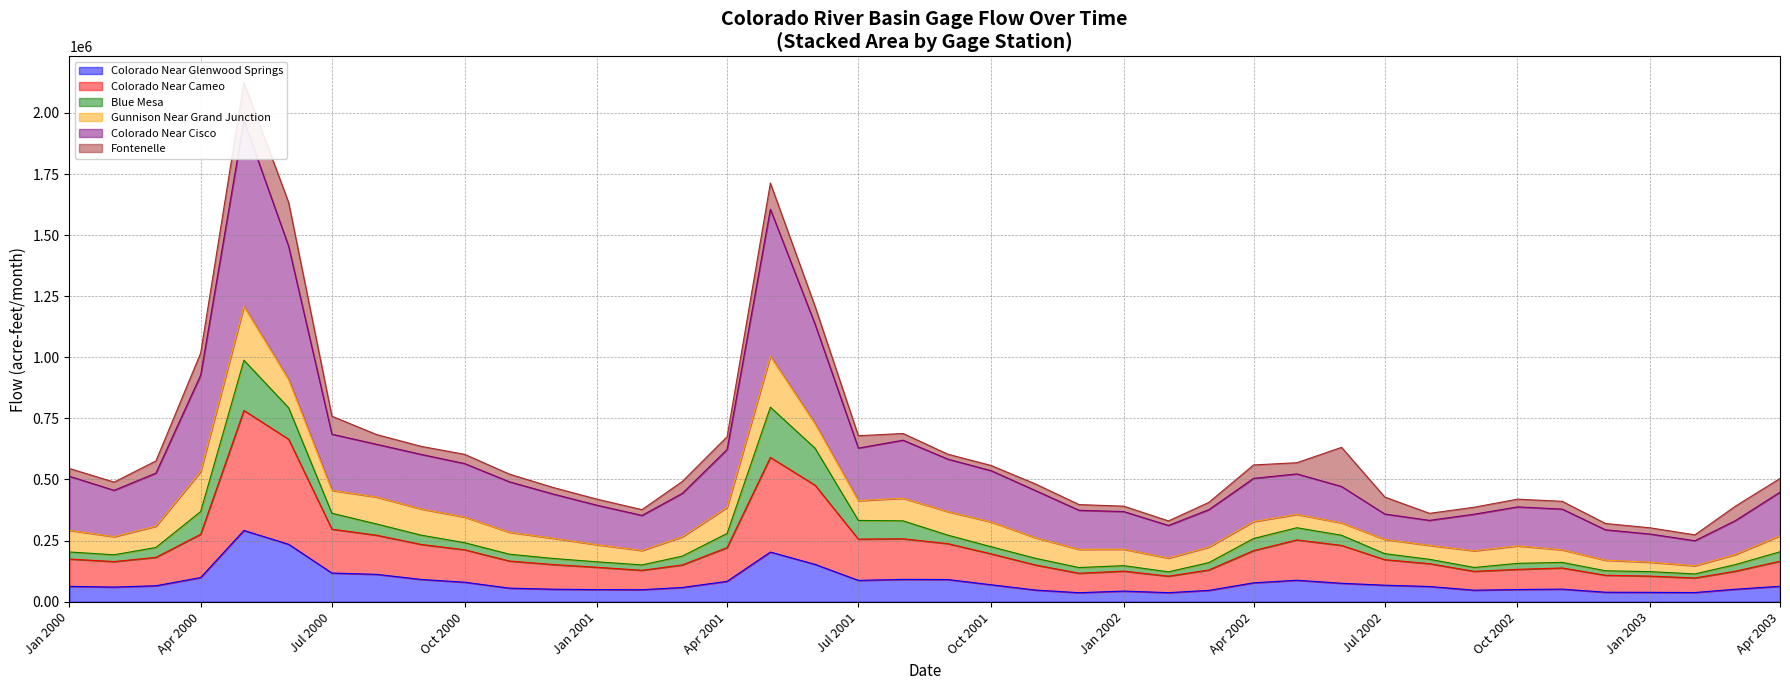

At which category is the sum across all series the highest?

2000-05